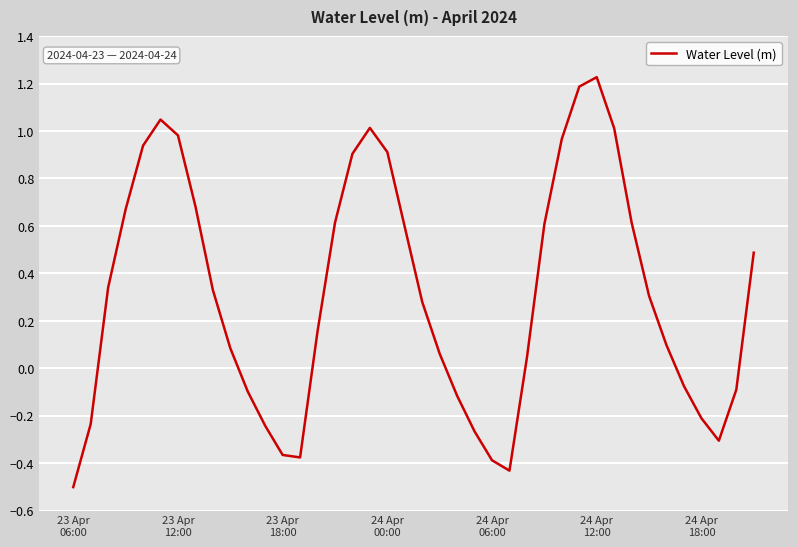

What is the minimum value shown in the chart?

-0.5